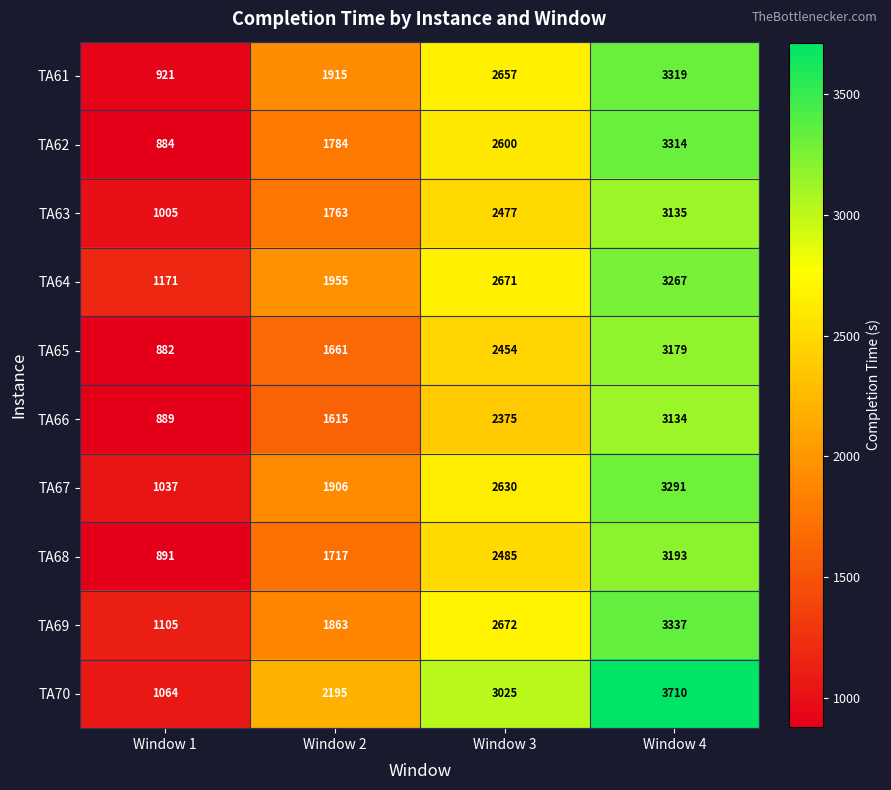

Rank the series by their maximum value, from lowest to highest.

TA66, TA63, TA65, TA68, TA64, TA67, TA62, TA61, TA69, TA70